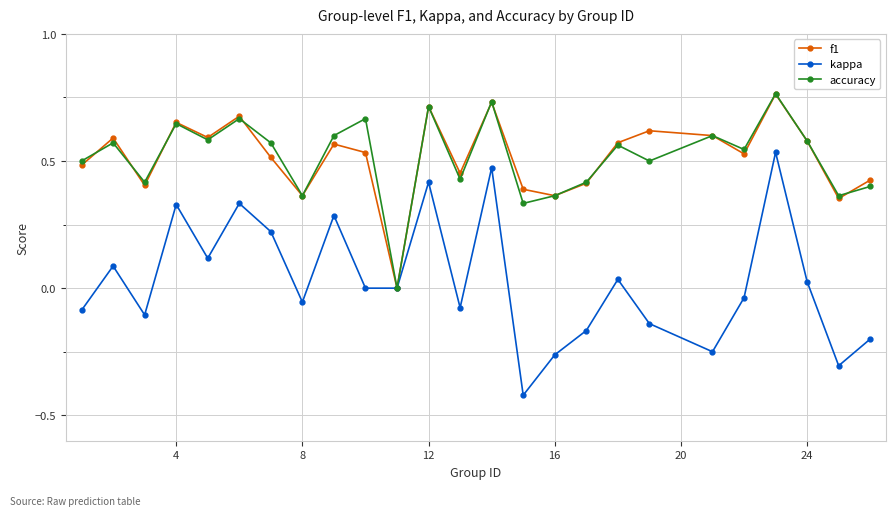

Which series has the largest range (max minus min)?

kappa